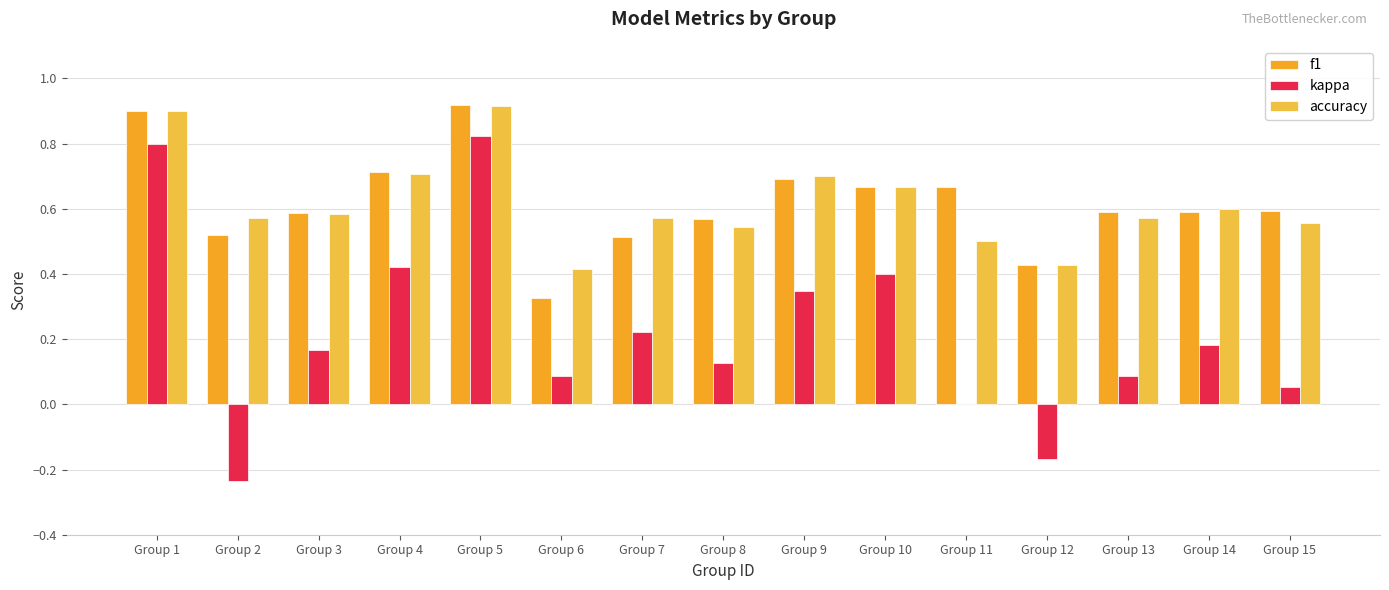

What is the maximum value shown in the chart?

0.9